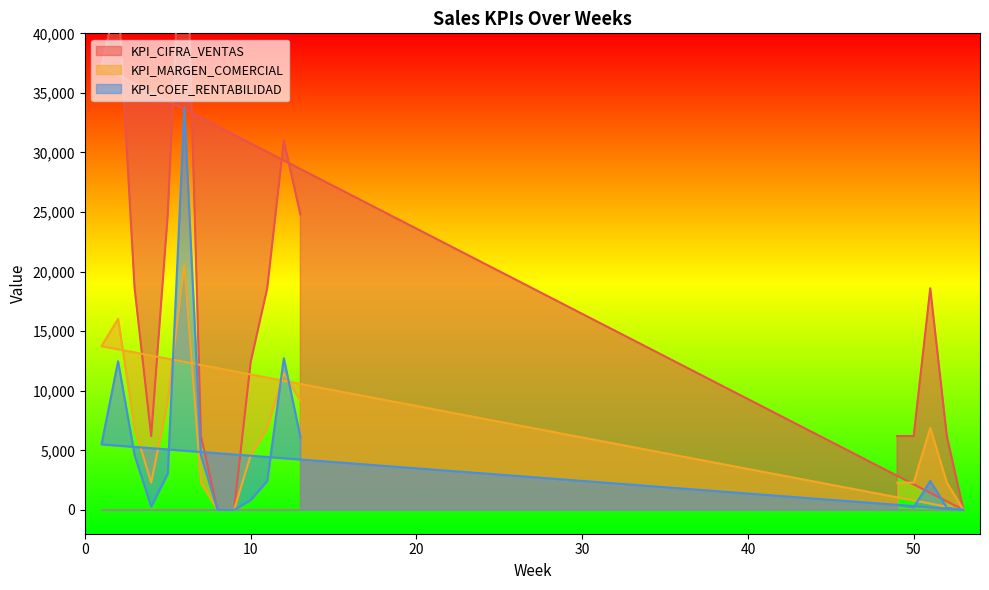

At which label does KPI_MARGEN_COMERCIAL first exceed 6873?

1